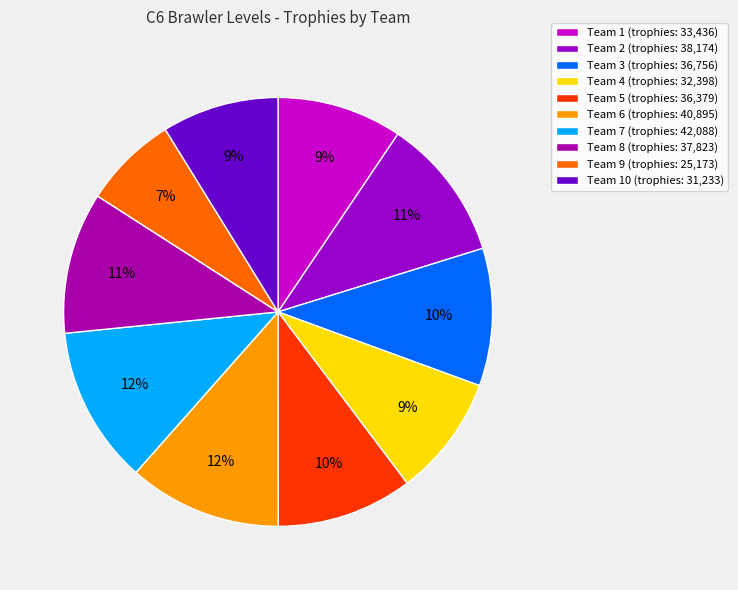

How many segments does this pie chart have?

10